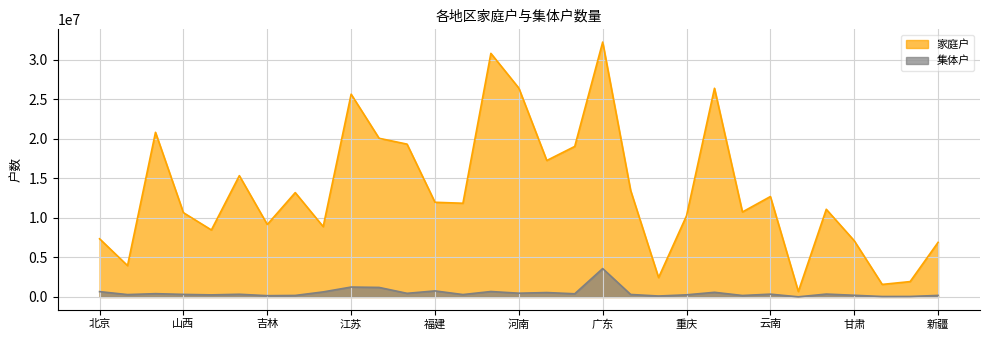

Reading left to right, what are all the values shown in this chart?

家庭户: 北京=7355291	天津=3963604	河北=20813492	山西=10654162	内蒙古=8470472	辽宁=15334912	吉林=9162183	黑龙江=13192935	上海=8893483	江苏=25635291	浙江=20060115	安徽=19322432	福建=11971873	江西=11847841	山东=30794664	河南=26404973	湖北=17253385	湖南=19029894	广东=32222752	广西=13467663	海南=2451819	重庆=10272559	四川=26383458	贵州=10745630	云南=12695396	西藏=689521	陕西=11084516	甘肃=7113833	青海=1586635	宁夏=1945064	新疆=6902850
集体户: 北京=674739	天津=301612	河北=418376	山西=323955	内蒙古=264974	辽宁=340866	吉林=163691	黑龙江=192847	上海=640226	江苏=1253509	浙江=1206094	安徽=460476	福建=765556	江西=305314	山东=689210	河南=476244	湖北=558264	湖南=404184	广东=3592143	广西=316259	海南=120670	重庆=271594	四川=589297	贵州=187169	云南=355435	西藏=18683	陕西=365953	甘肃=213464	青海=57596	宁夏=62859	新疆=197243